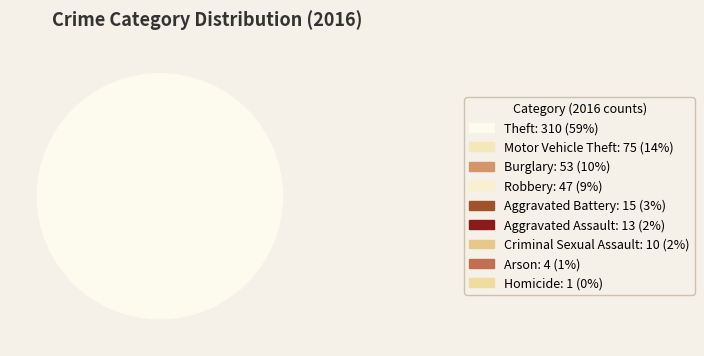

To the nearest percent, what is the difference between the largest and smallest slice percentages?

59%